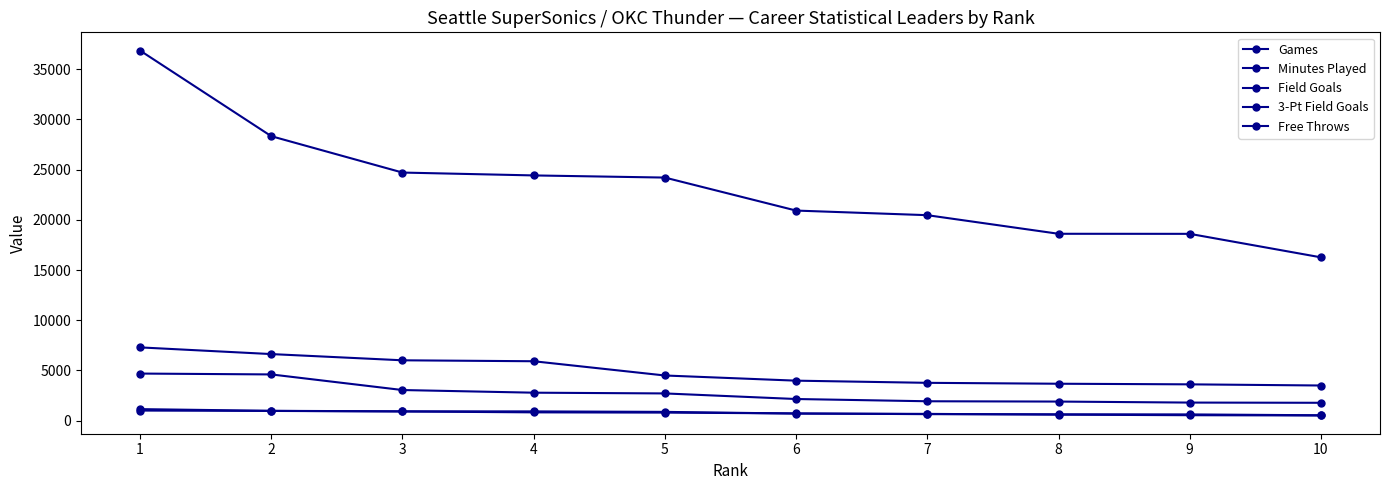

At which category does the chart reach its minimum across all series?

10